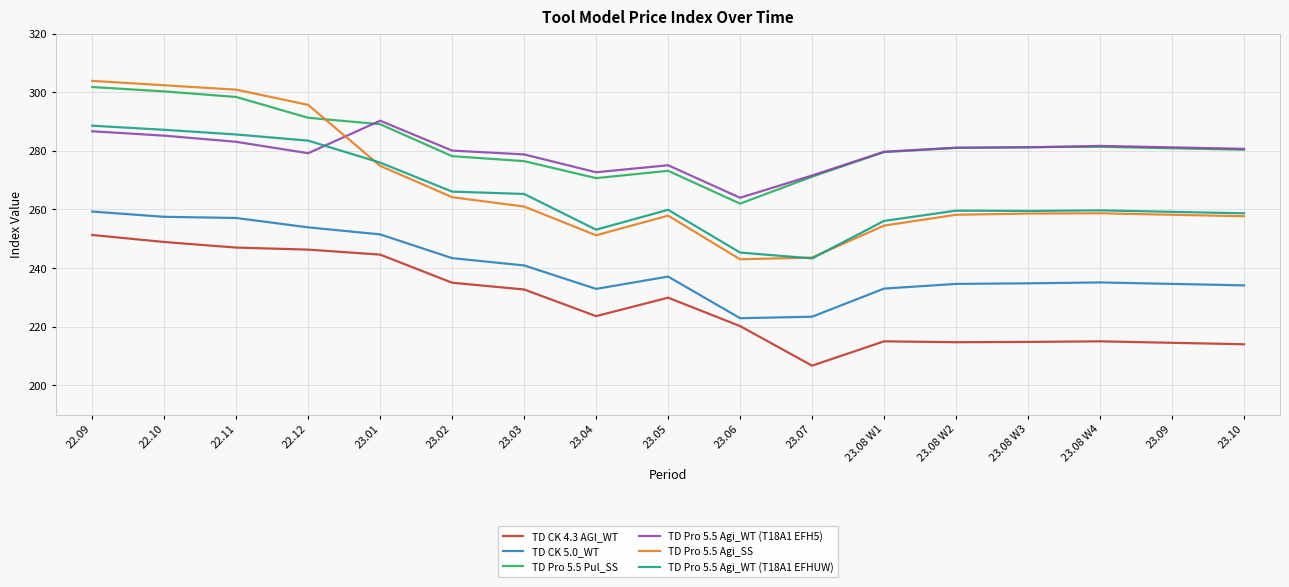

True or false: TD Pro 5.5 Agi_WT (T18A1 EFHUW) and TD CK 5.0_WT cross at least once.

False